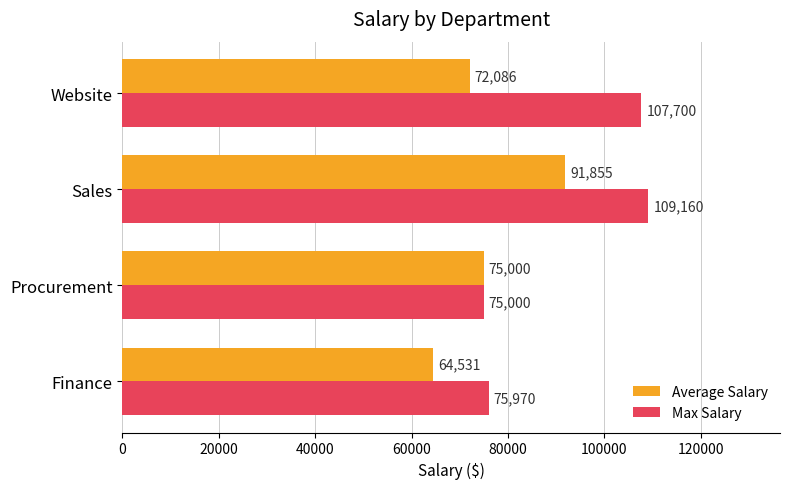

The value of Average Salary at Finance is 24805.5. True or false?

False